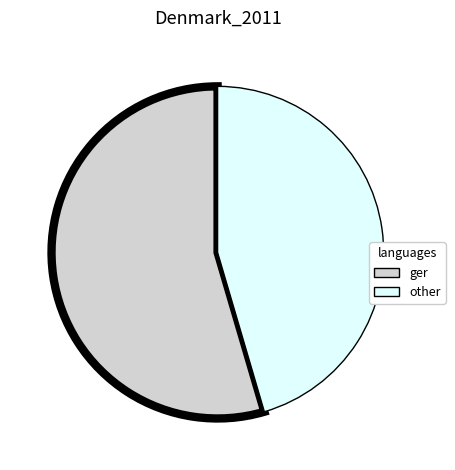

Is it true that ger is 55% of the pie?

True